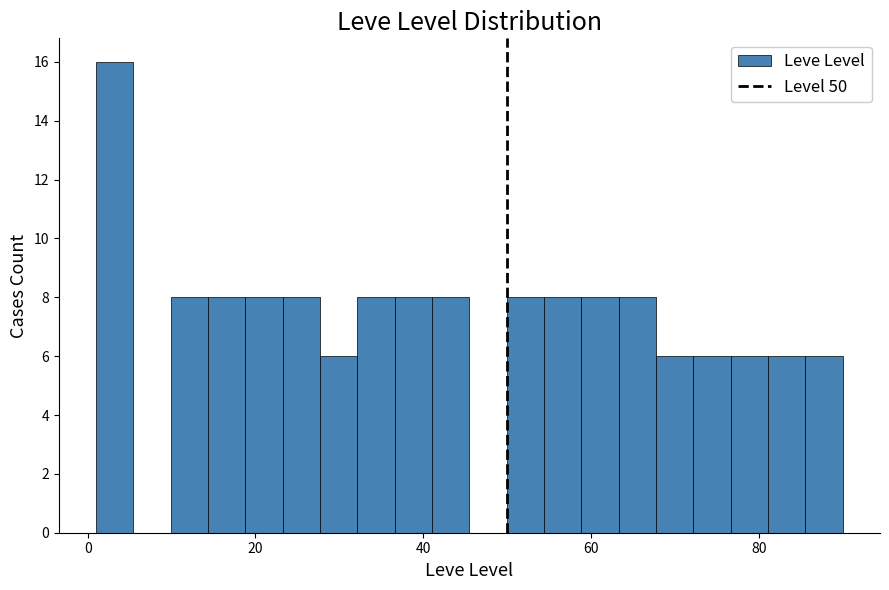

Around what value on the x-axis is the tallest bar? Give the approximate position of its centre, as read against the axis.

4